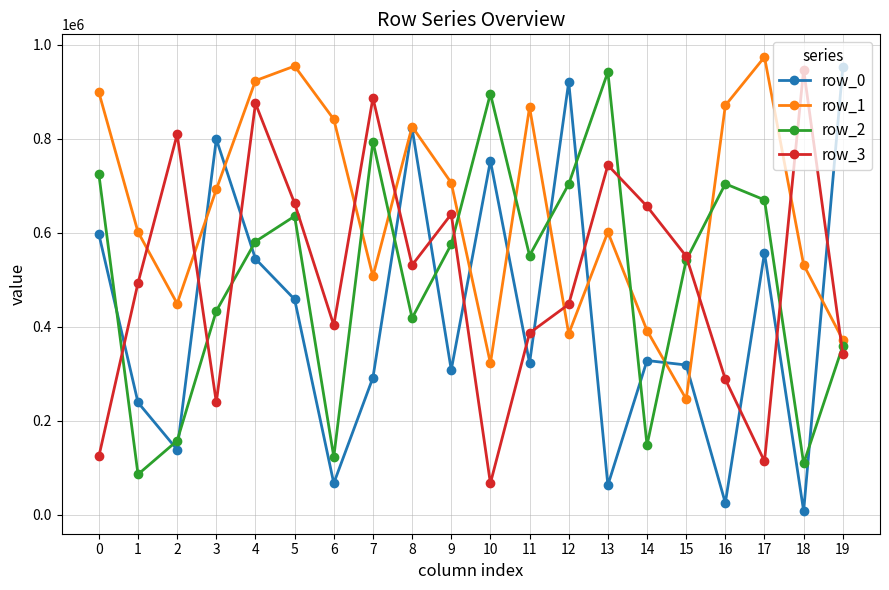

Does the chart have visible grid lines?

Yes